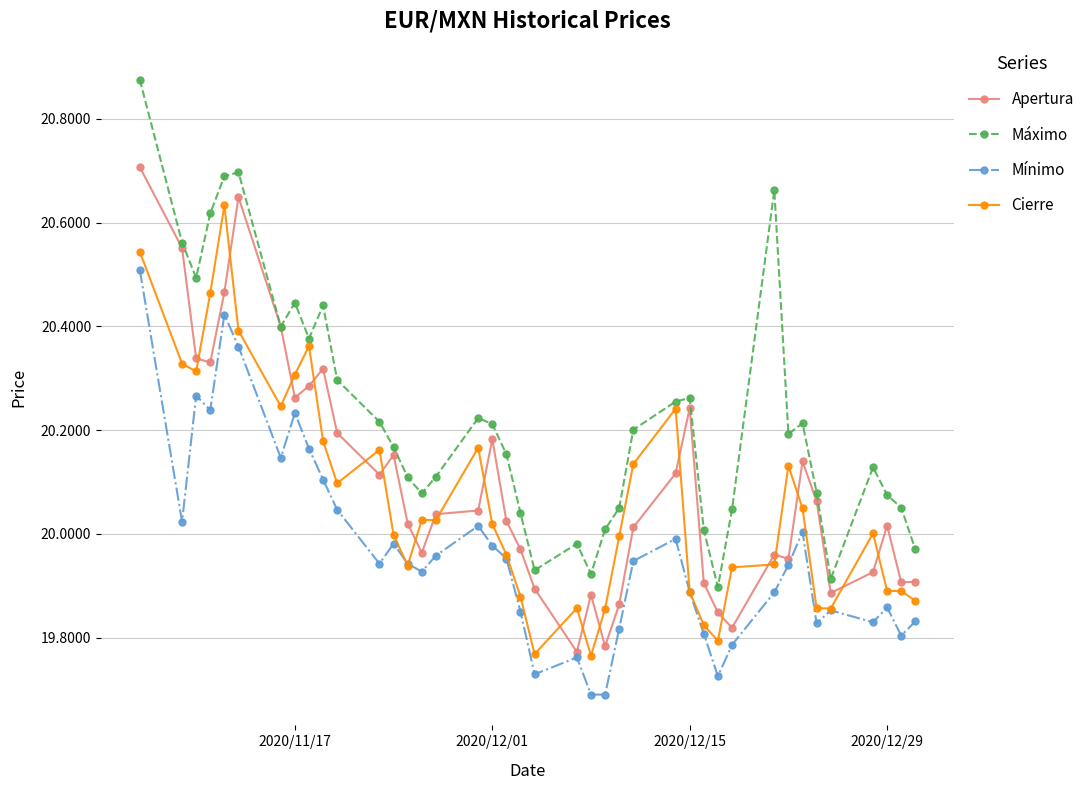

True or false: Mínimo and Máximo cross at least once.

False